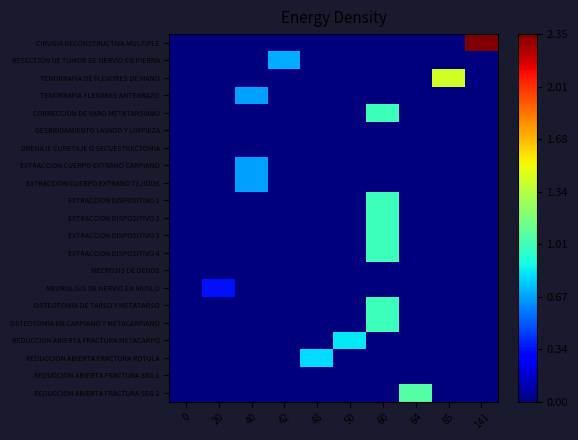

Which series has the widest spread of values?

CIRUGIA RECONSTRUCTIVA MULTIPLE